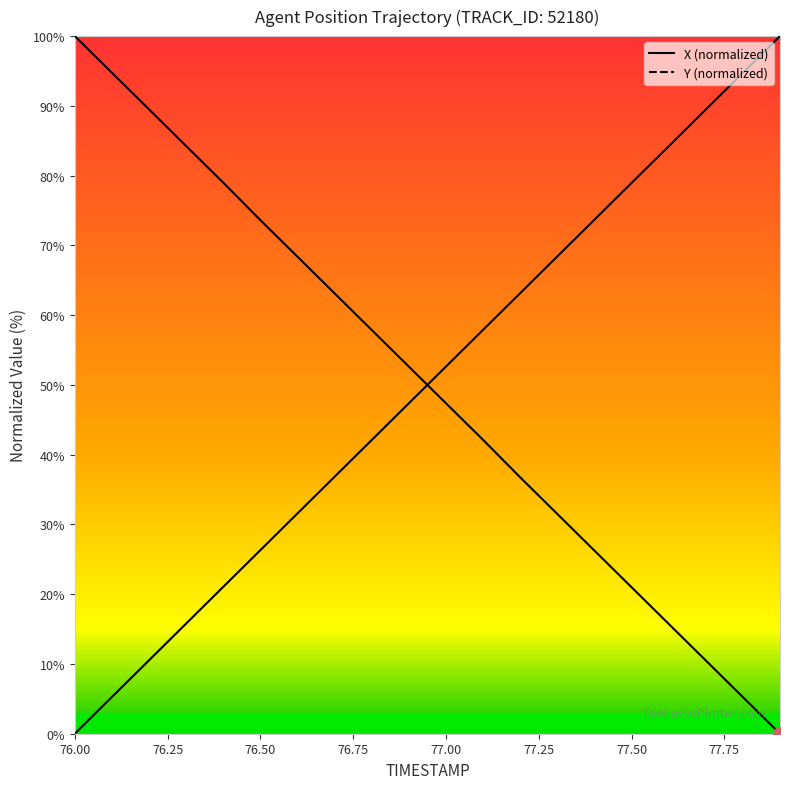

What is the greatest value displayed?

100.0